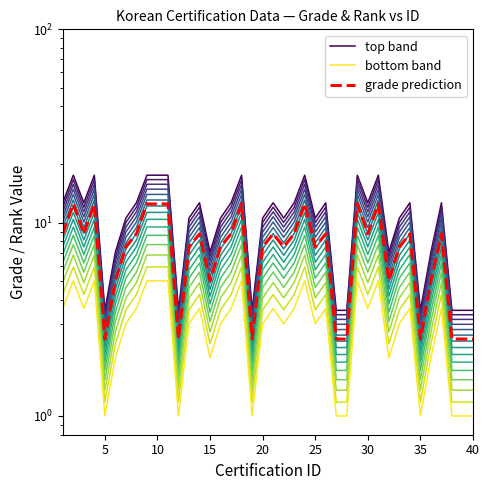

Rank the series by their average value, from lowest to highest.

band_14, grade prediction, band_0